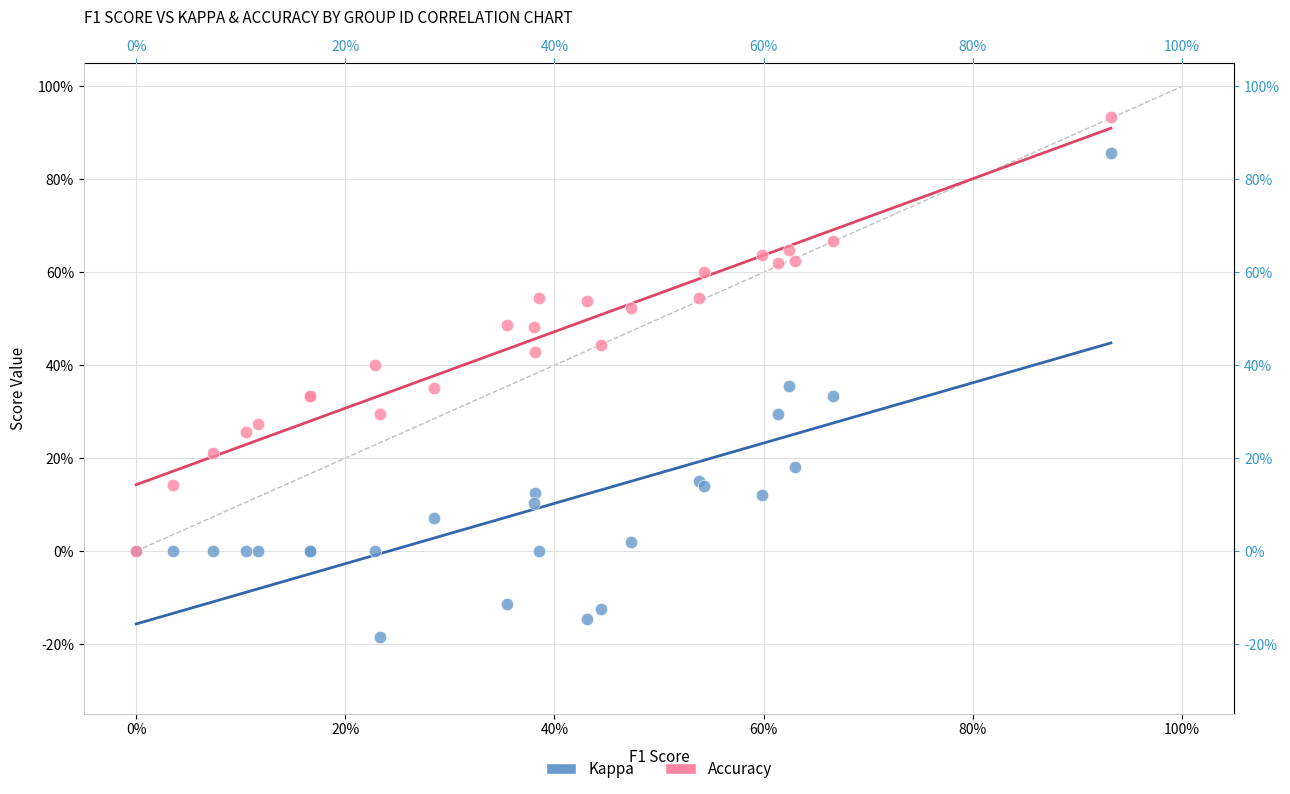

Which series reaches the maximum Y coordinate?

Accuracy